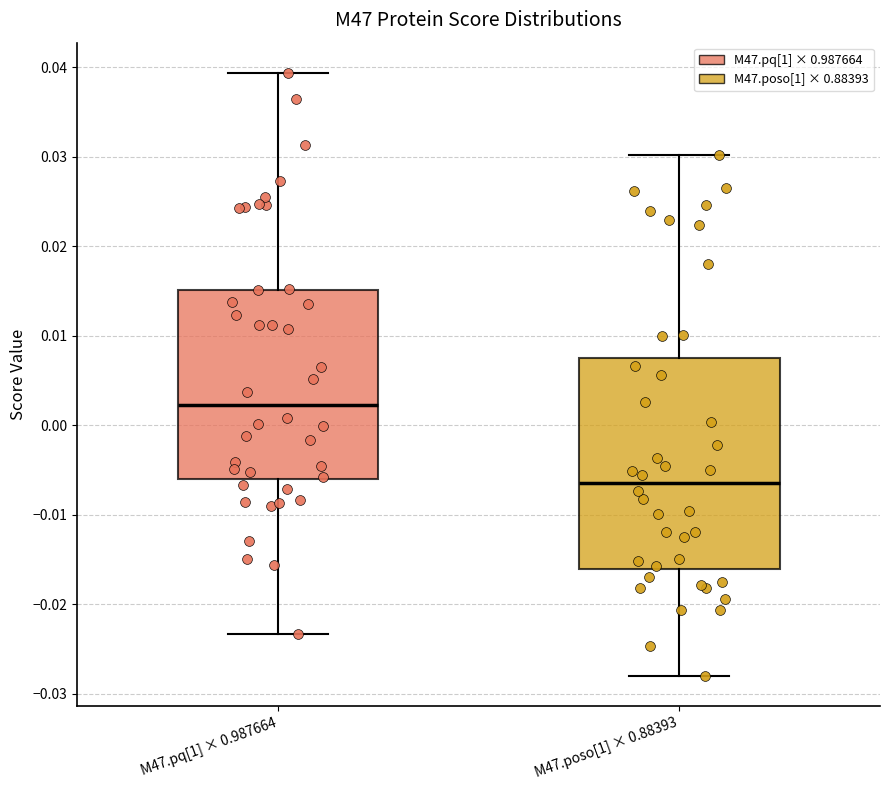

Reading left to right, transcribe this box plot: for each box, give where its median line is, the range the box spans, and where its two whiskers end, as read against the y-axis. The values are not printed on the chart, so give them approximately, as read against the axis.

M47.pq[1] × 0.987664: median 0.002, box -0.006 to 0.015, whiskers -0.023 to 0.039
M47.poso[1] × 0.88393: median -0.006, box -0.016 to 0.007, whiskers -0.028 to 0.030